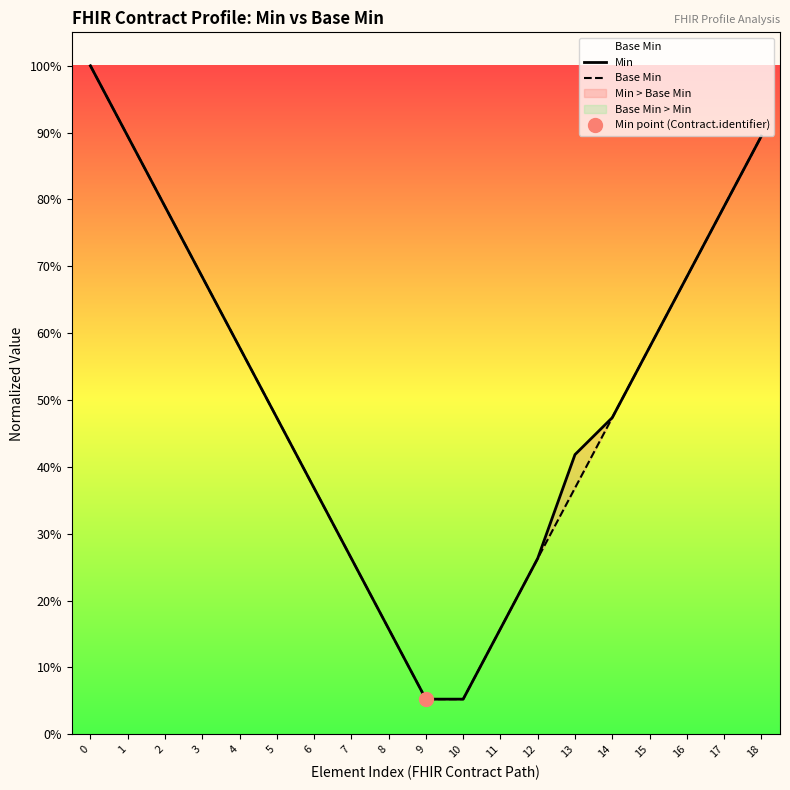

What is the value of the Min point at the 9th from the left?

0.2